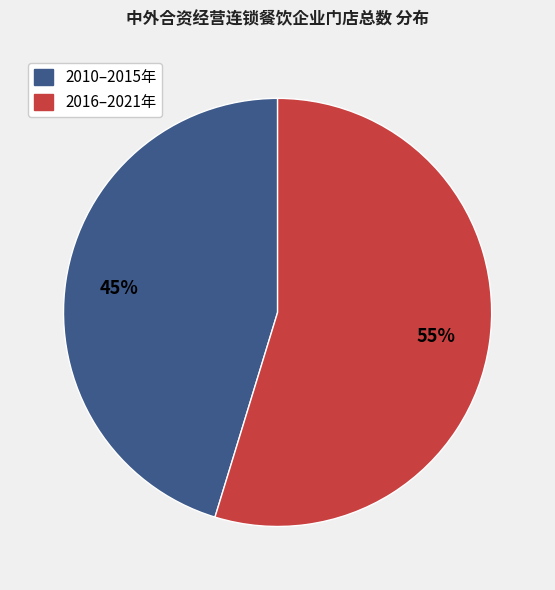

Is there a majority slice in this chart?

Yes